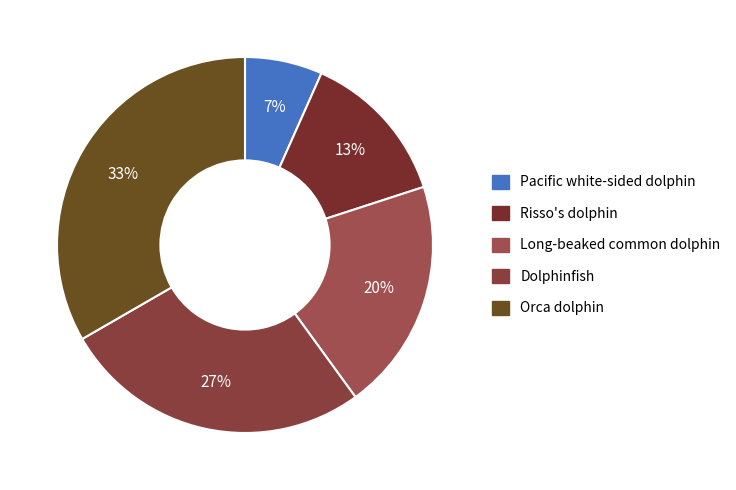

Count the number of slices in the pie.

5